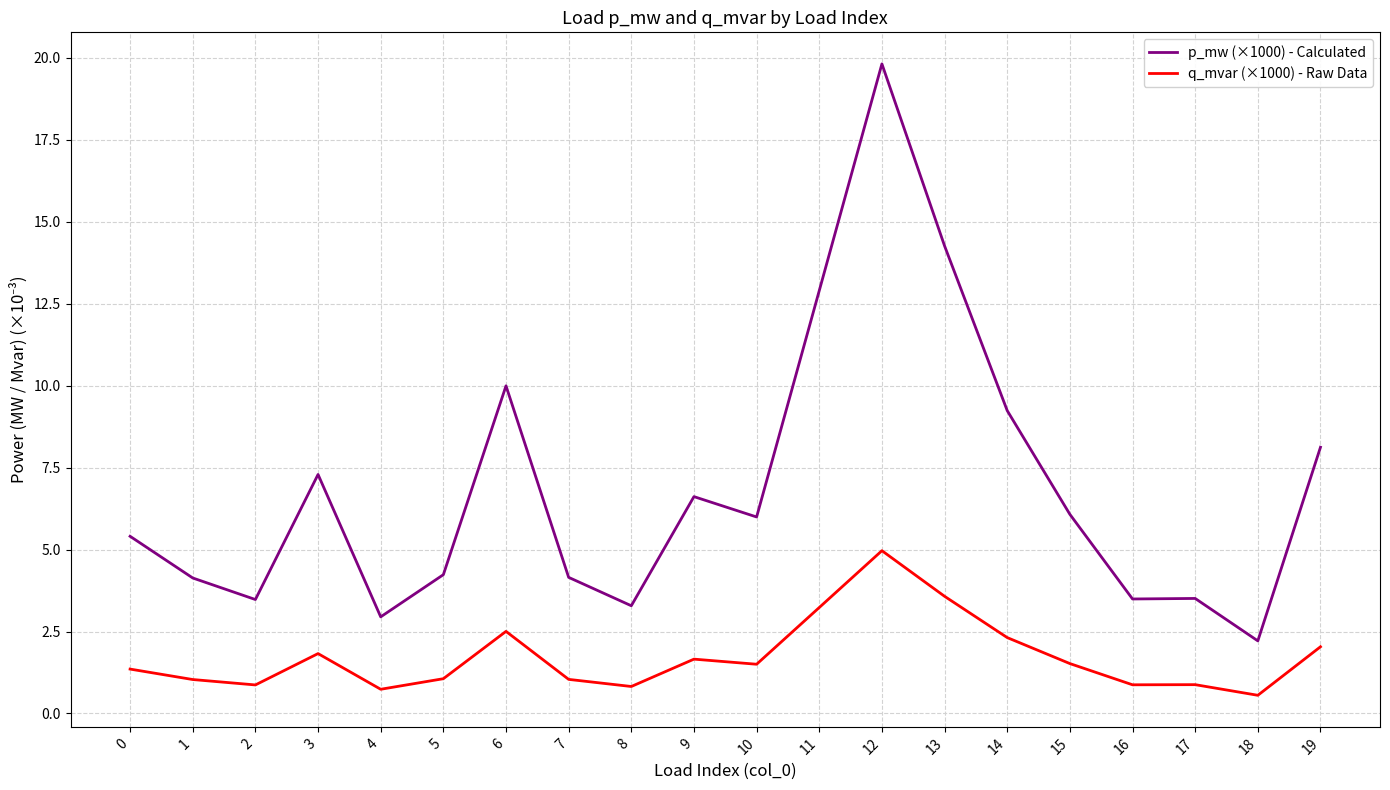

The value of p_mw (×1000) - Calculated at 0 is 2.4. True or false?

False